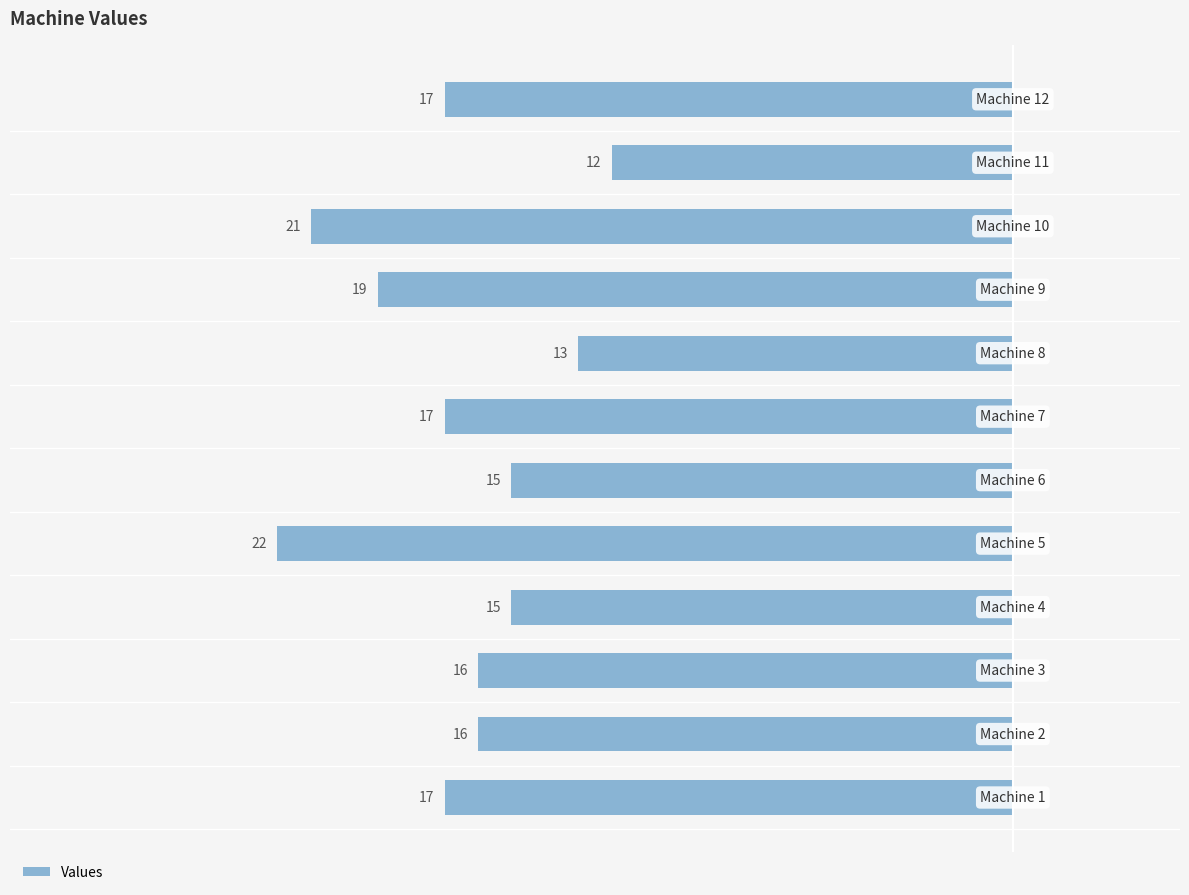

How many bars are there in total?

12